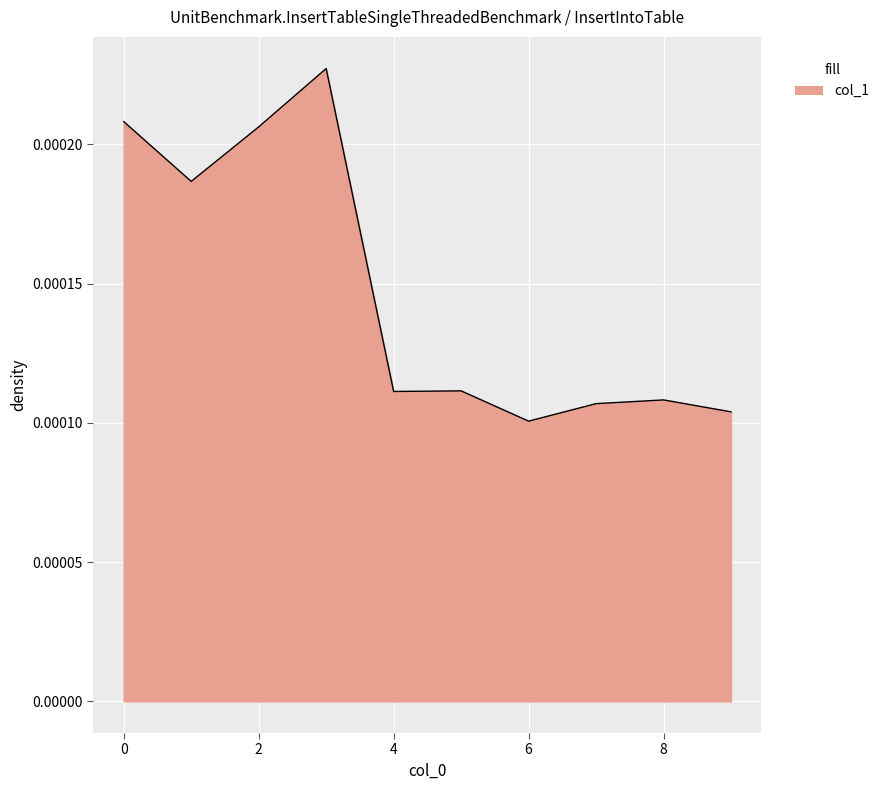

List the labels in order of value, smallest first.

6, 9, 7, 8, 4, 5, 1, 2, 0, 3